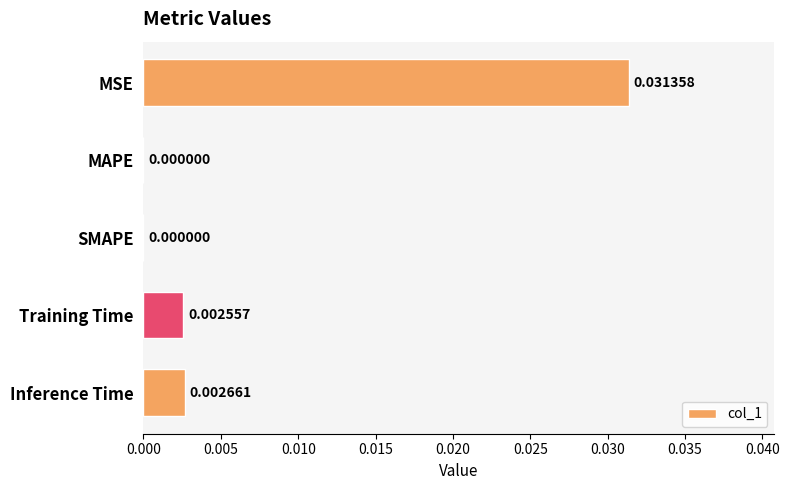

Between MSE and Inference Time, which is larger?

MSE